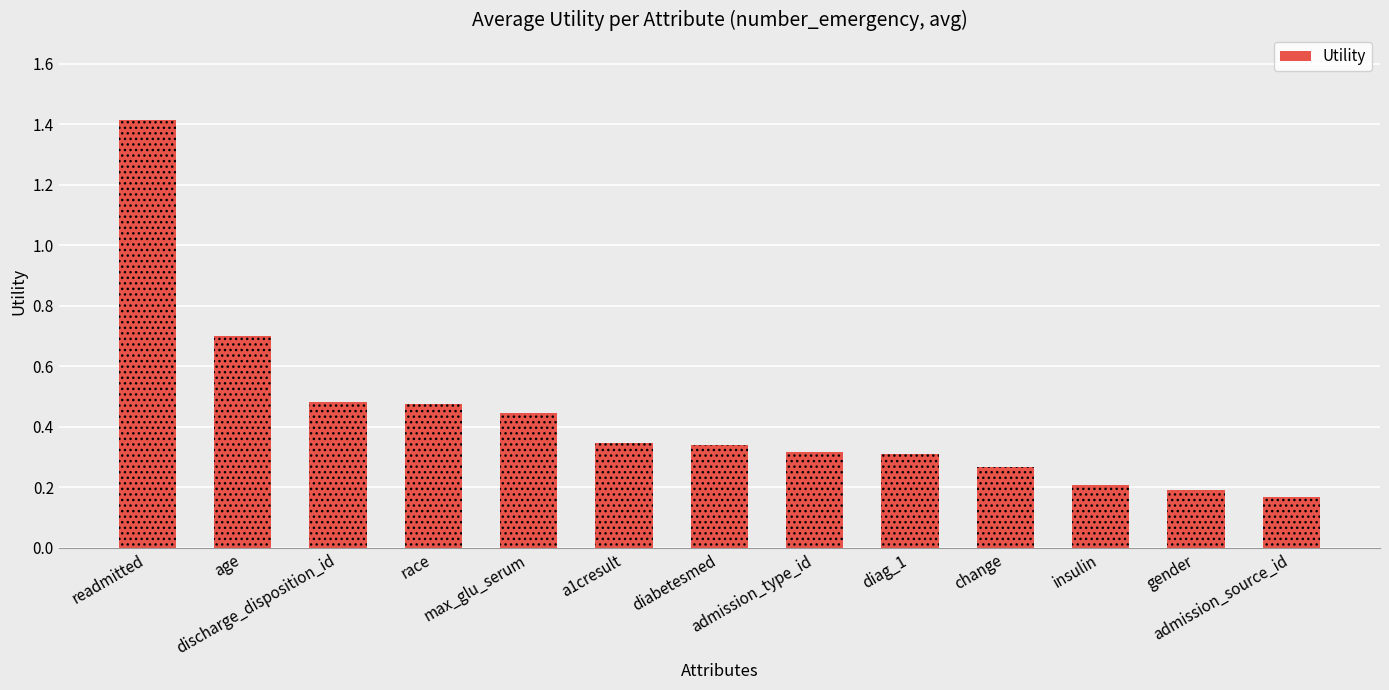

What is the label of the 12th bar from the right?

age